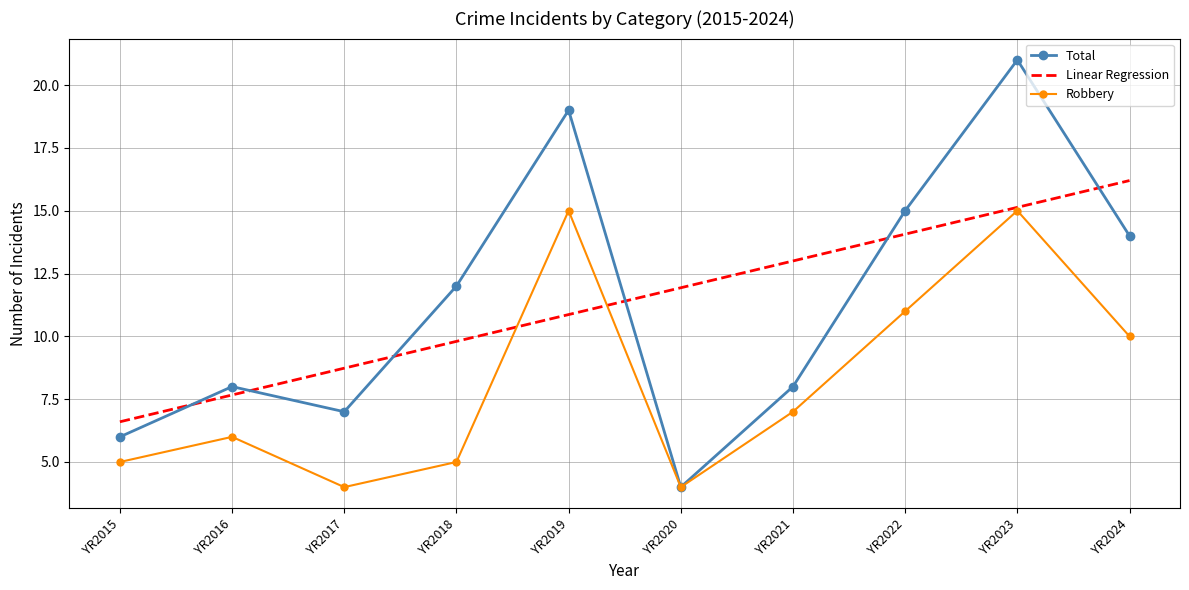

Where is Robbery nearest to the value 9?

YR2024